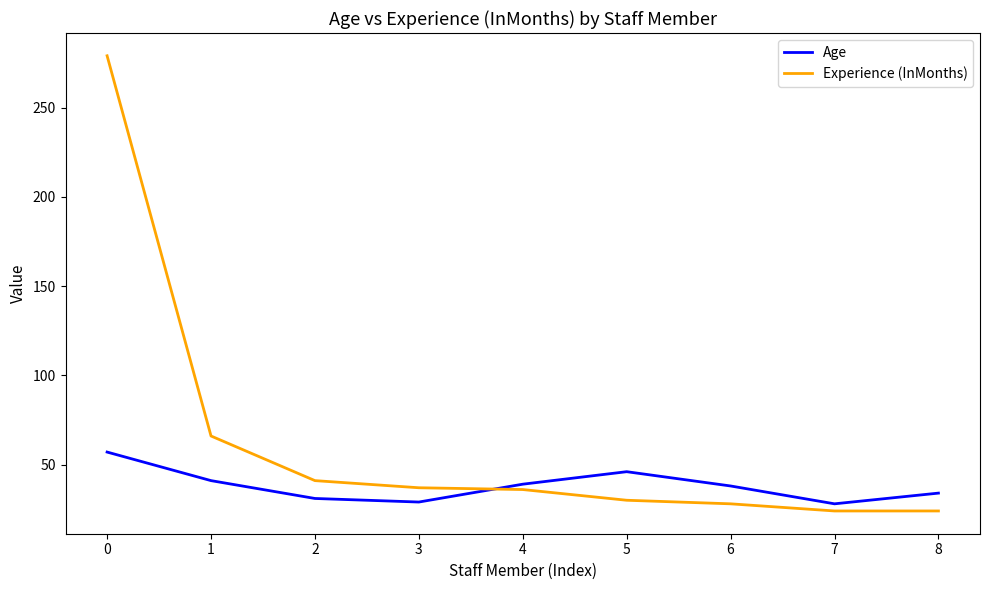

What is the total value across all series at 0?

336